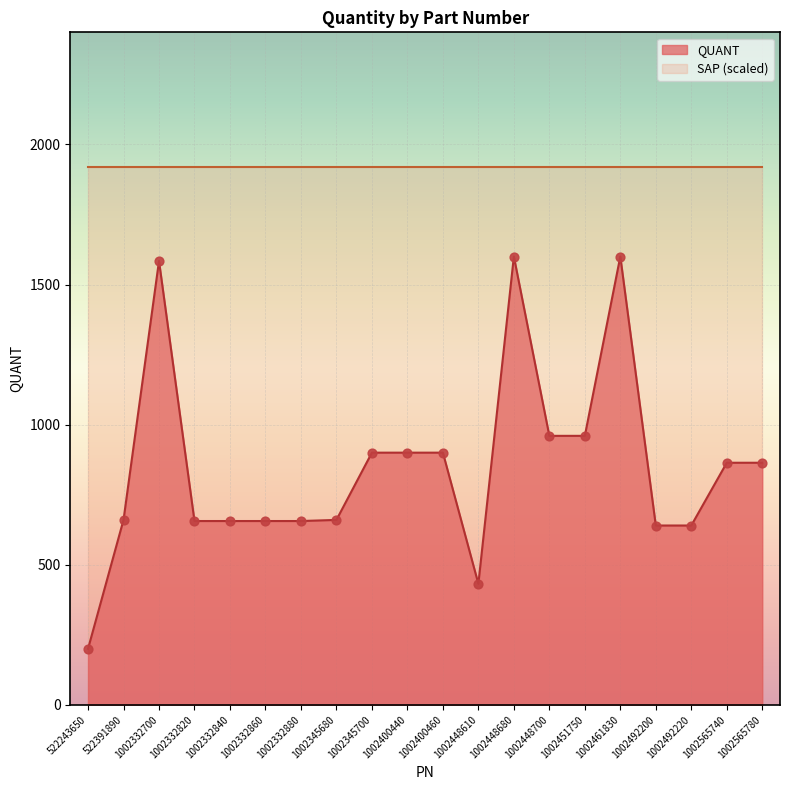

Which has a higher value, 1002400440 or 1002448680?

1002448680